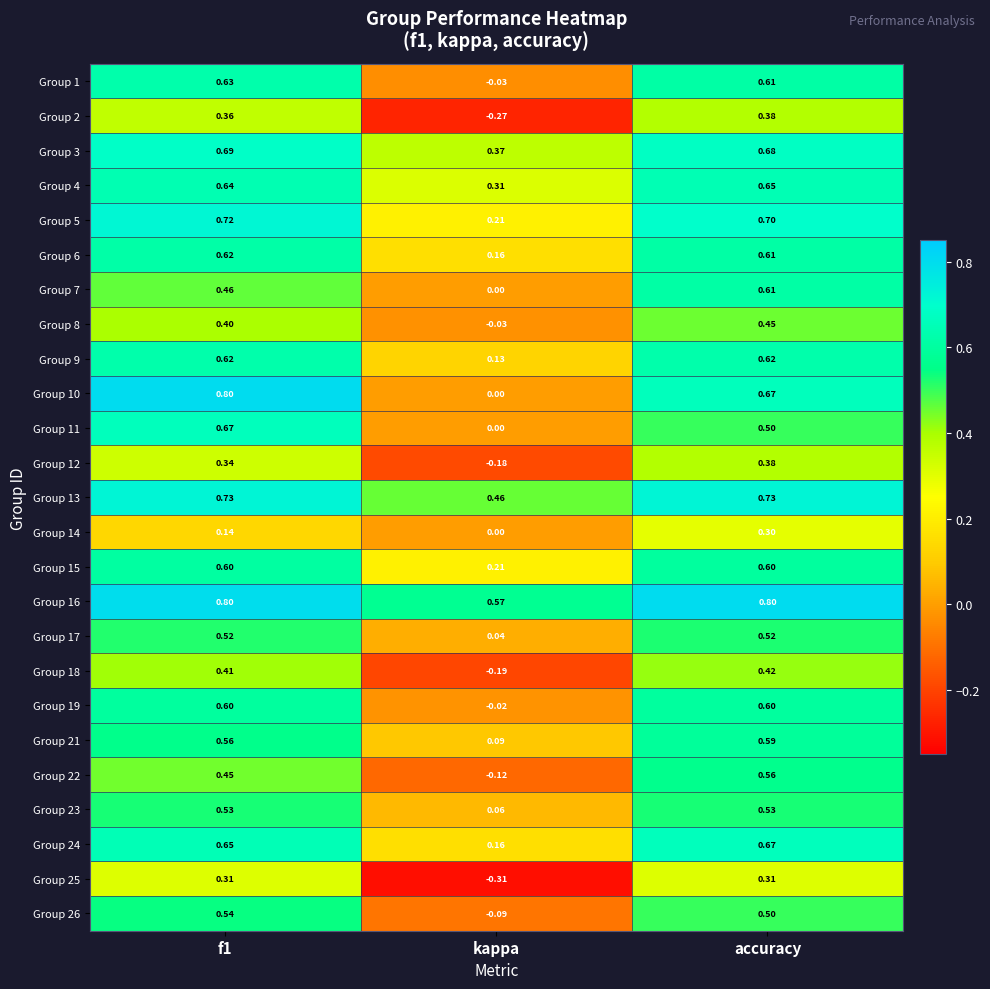

Which series has the largest range (max minus min)?

Group 10